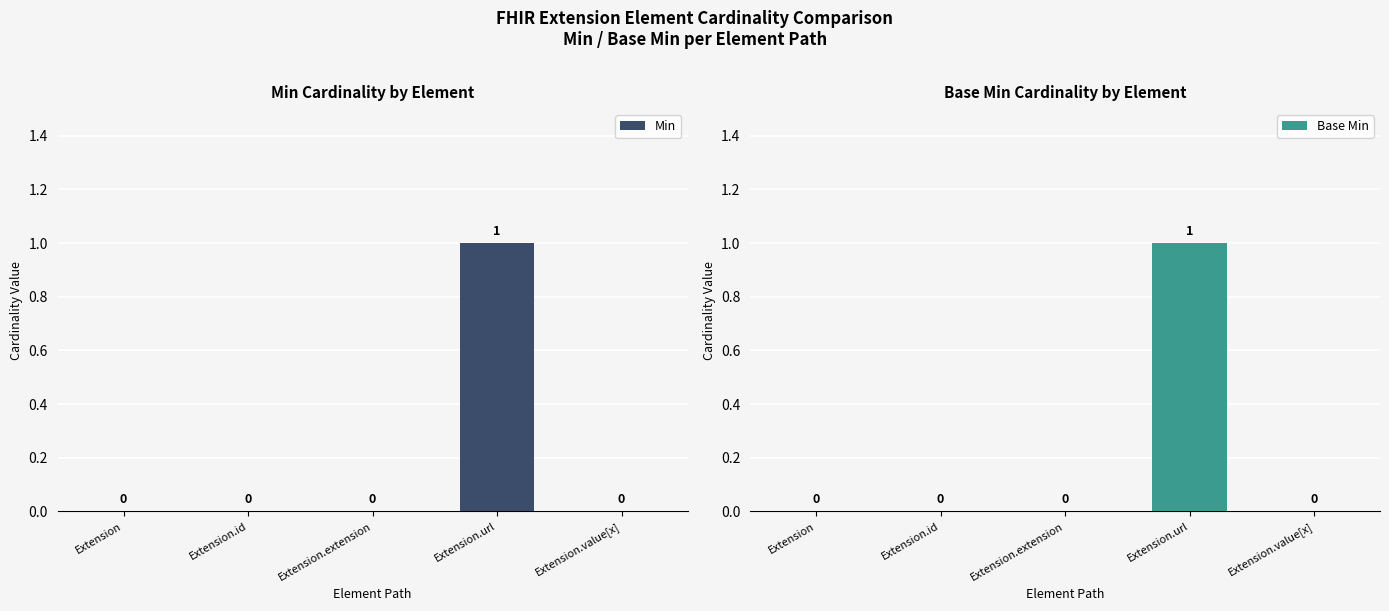

Which label corresponds to the largest value in the chart?

Extension.url